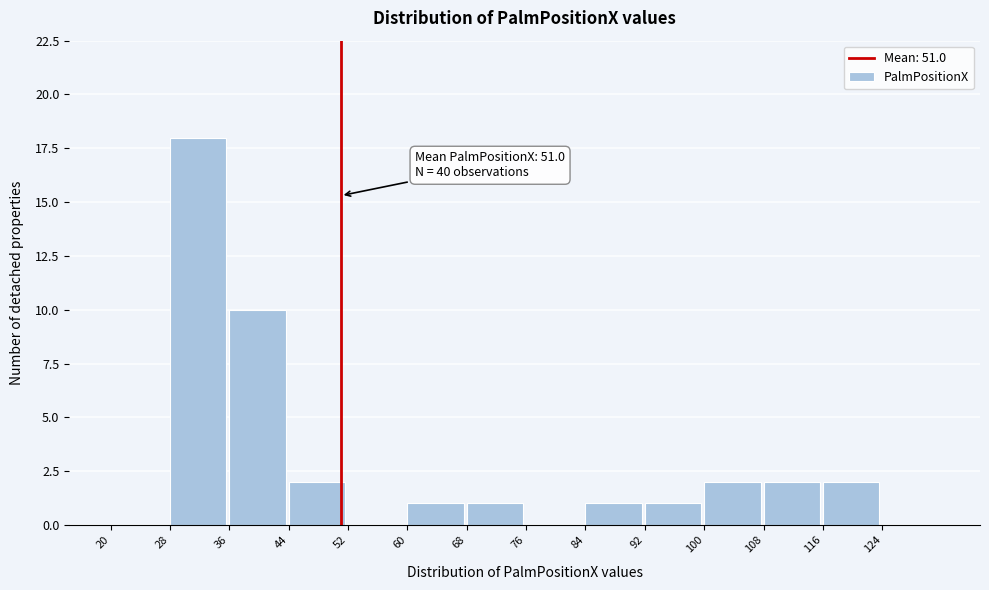

Over which range of the x-axis is the bar tallest?

28 to 36